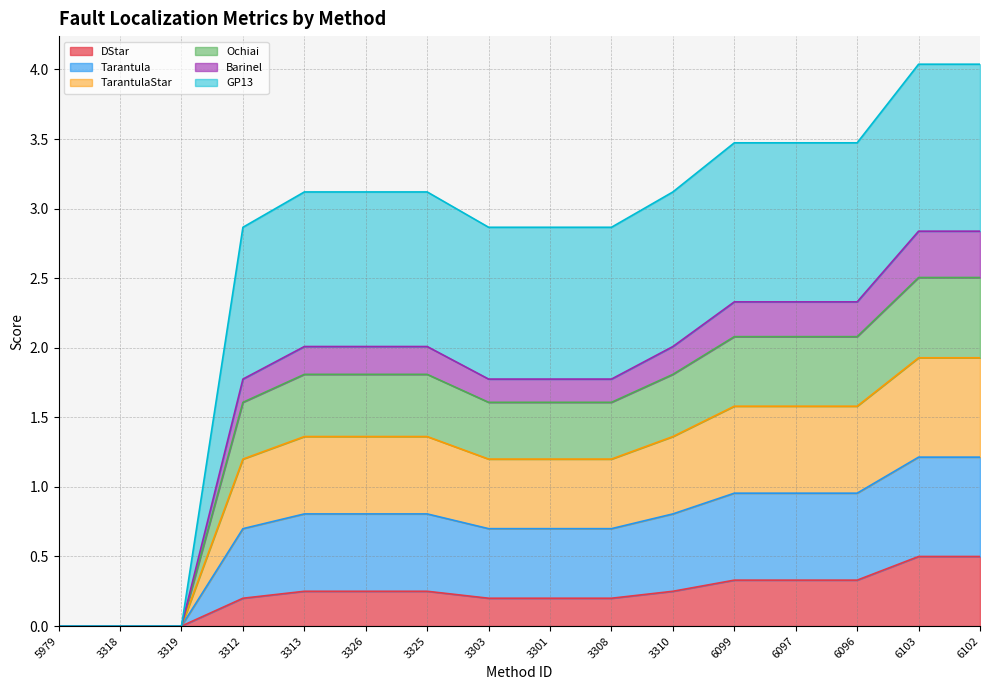

What is the label of the 5th point from the right?

6099